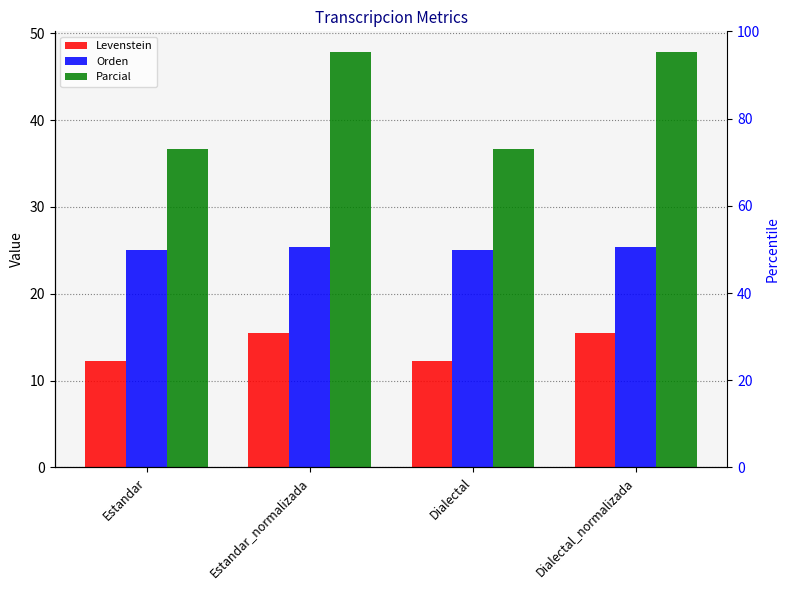

Reading left to right, list all the values displayed in this chart.

Levenstein: Estandar=12.3	Estandar_normalizada=15.5	Dialectal=12.3	Dialectal_normalizada=15.5
Orden: Estandar=25.0	Estandar_normalizada=25.4	Dialectal=25.0	Dialectal_normalizada=25.4
Parcial: Estandar=36.7	Estandar_normalizada=47.8	Dialectal=36.7	Dialectal_normalizada=47.8